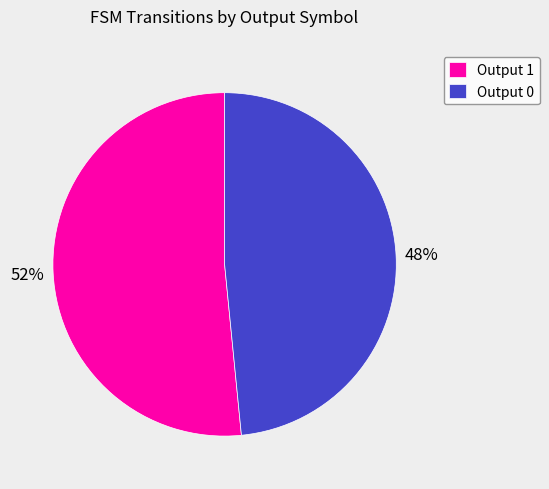

Do Output 0 and Output 1 together represent more than half of the pie?

Yes